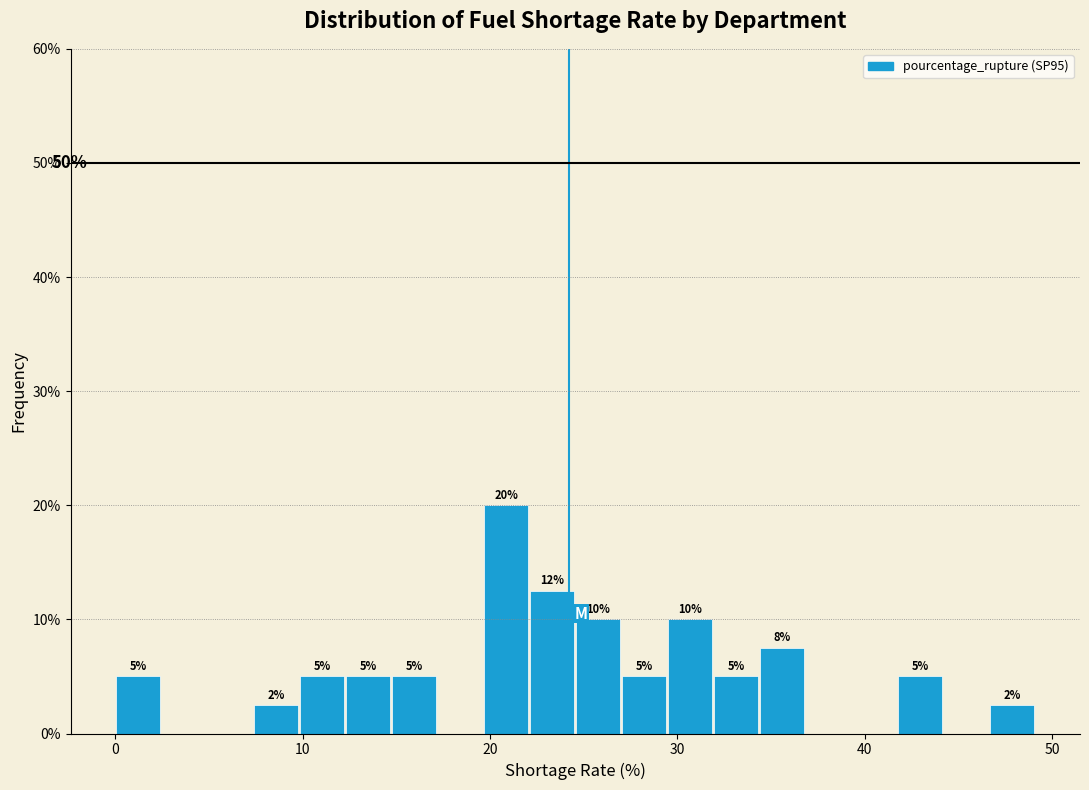

Around what value on the x-axis is the tallest bar? Give the approximate position of its centre, as read against the axis.

21